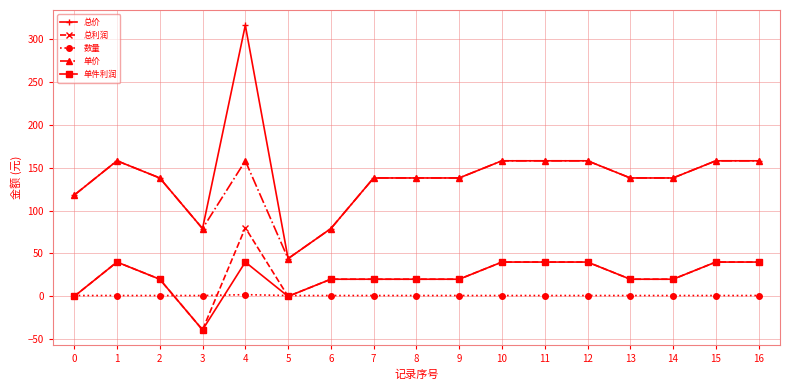

Is the value of 总价 at 15 greater than the value of 数量 at 9?

Yes